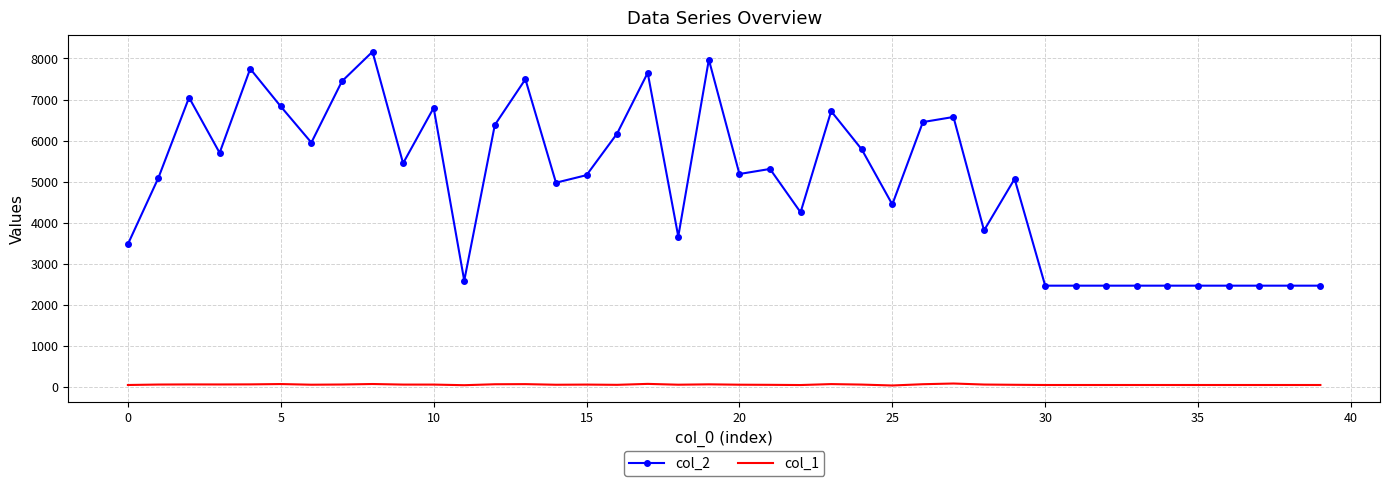

True or false: col_2 and col_1 cross at least once.

False